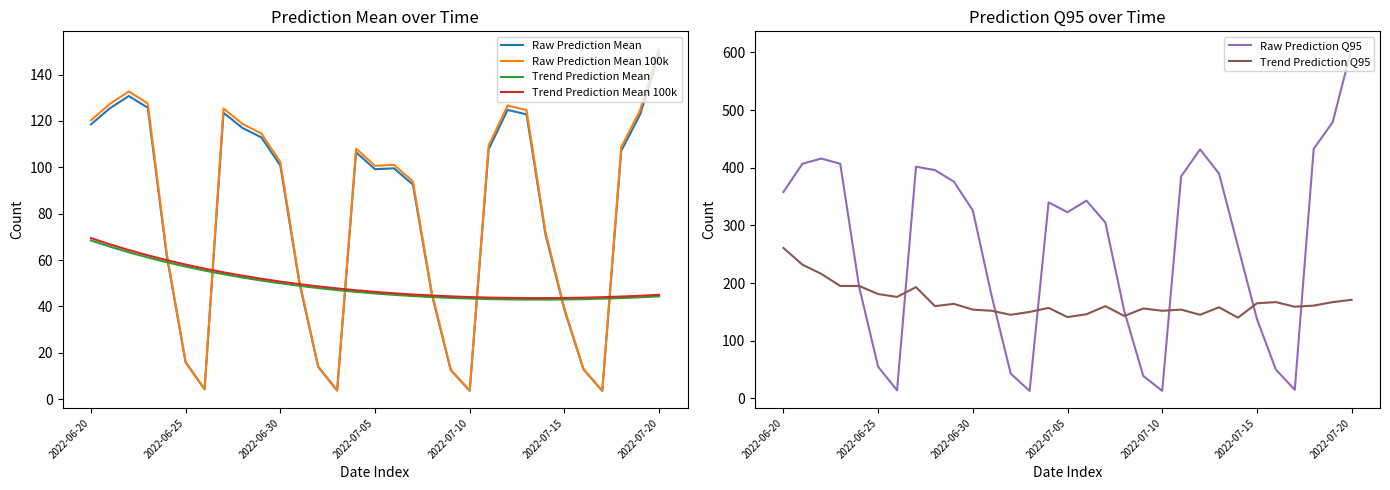

What is the minimum value for Trend Prediction Mean 100k?

43.6